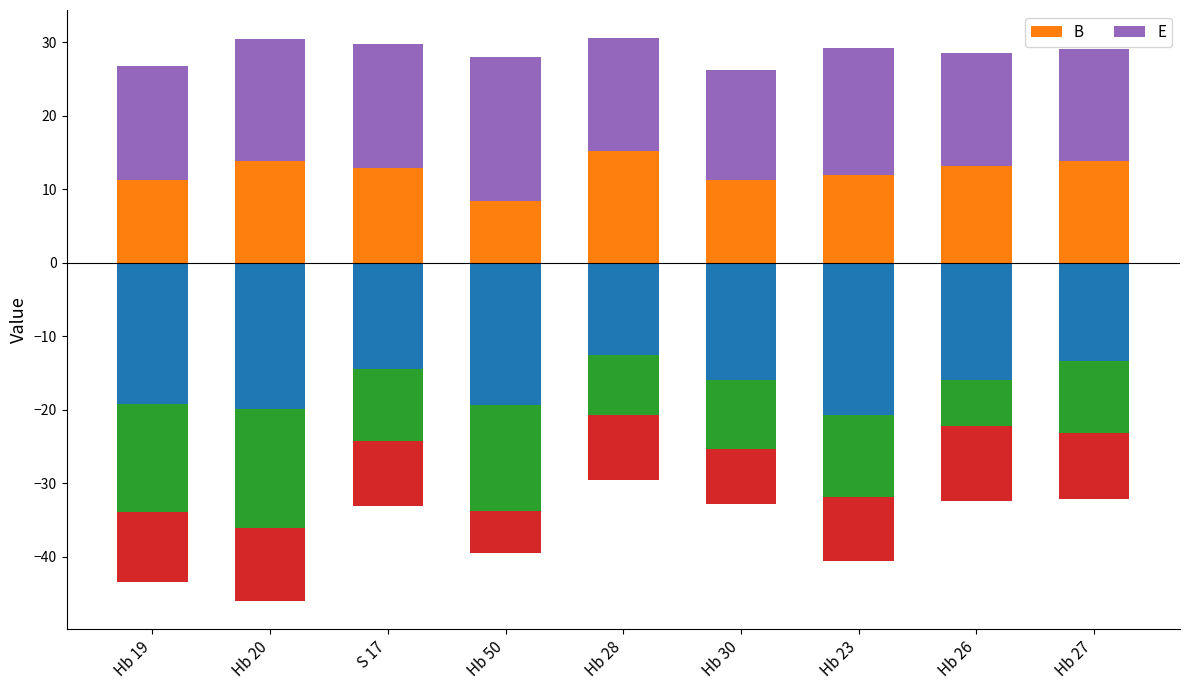

The value of B at Hb 27 is 13.9. True or false?

True